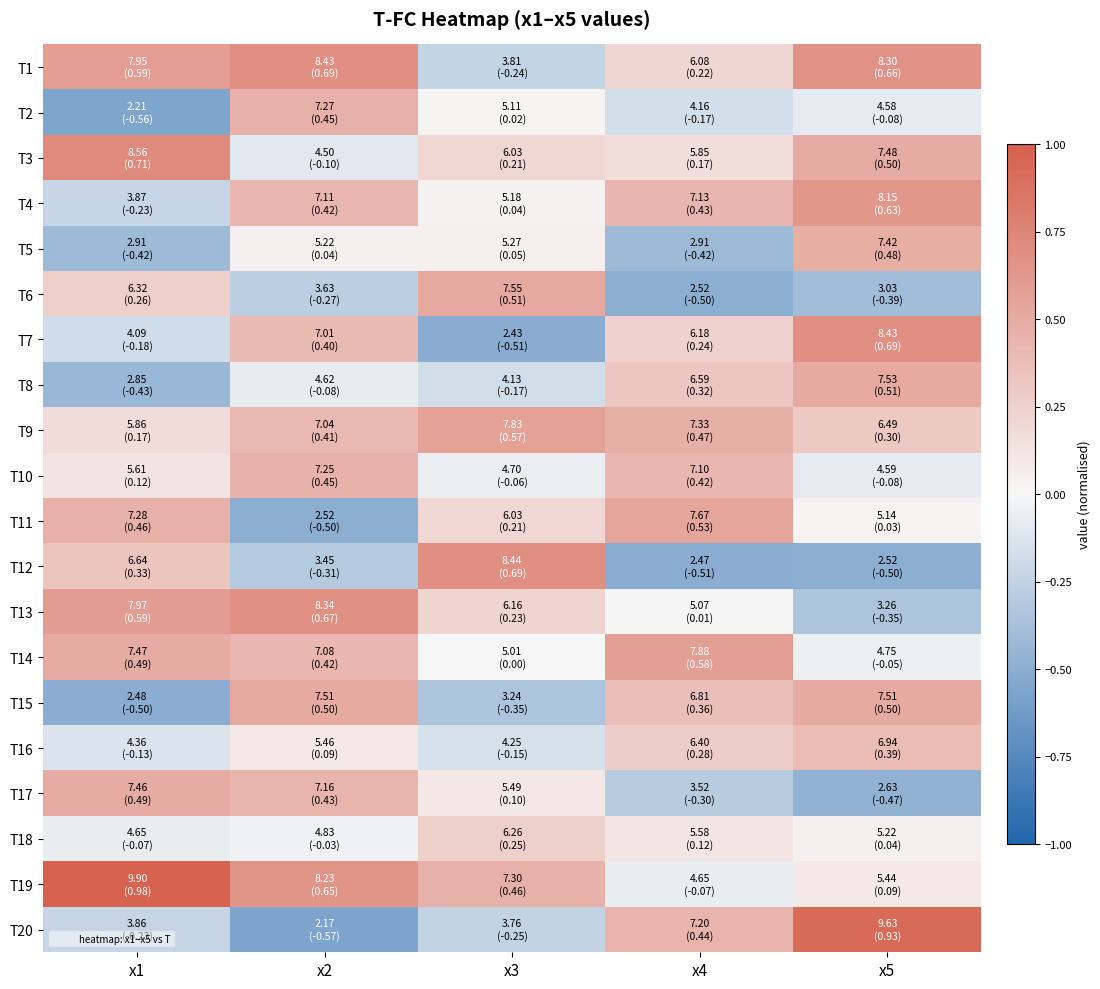

Which label corresponds to the largest value in the chart?

x1